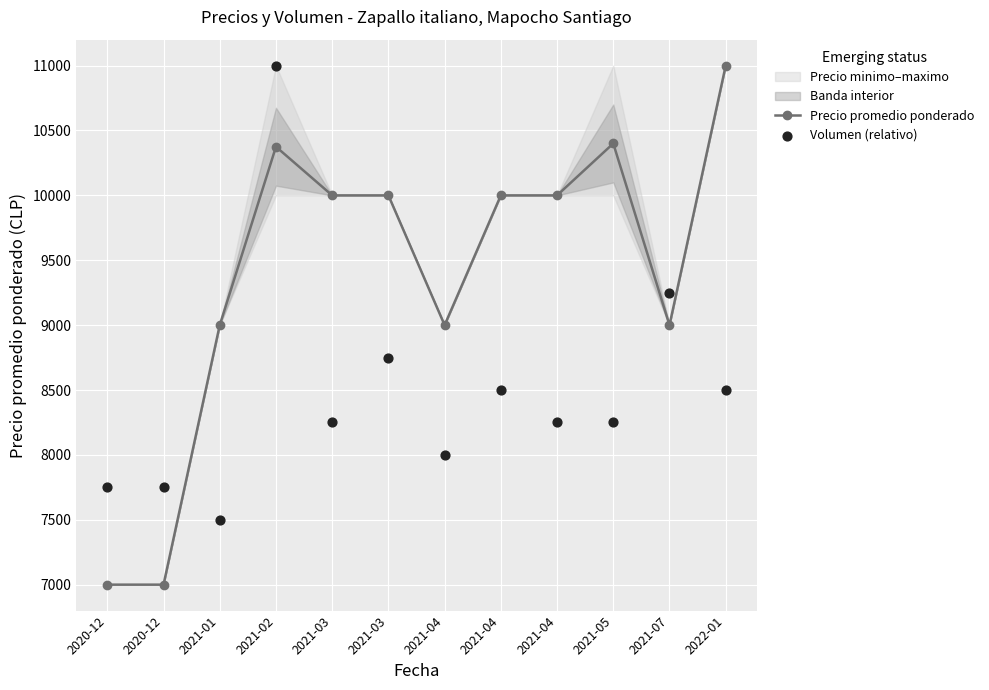

Which series contains the highest Y value?

Precio promedio ponderado